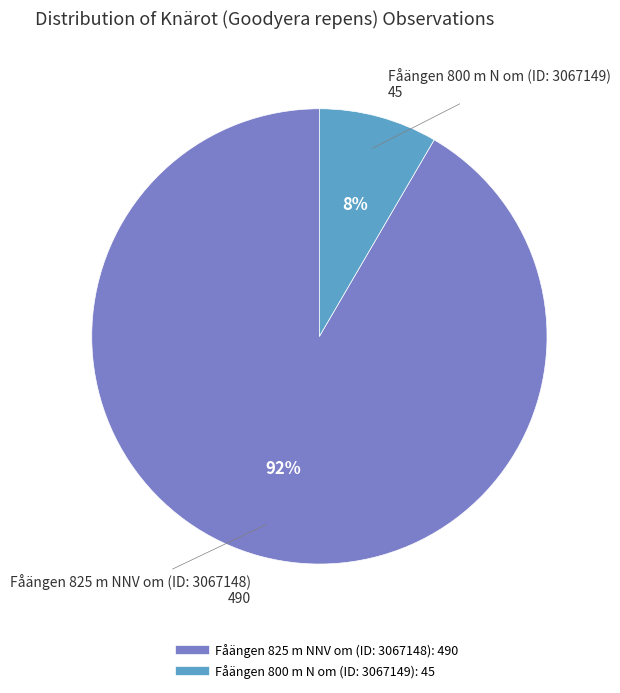

To the nearest percent, what portion does Fåängen 800 m N om (ID: 3067149) represent?

8%